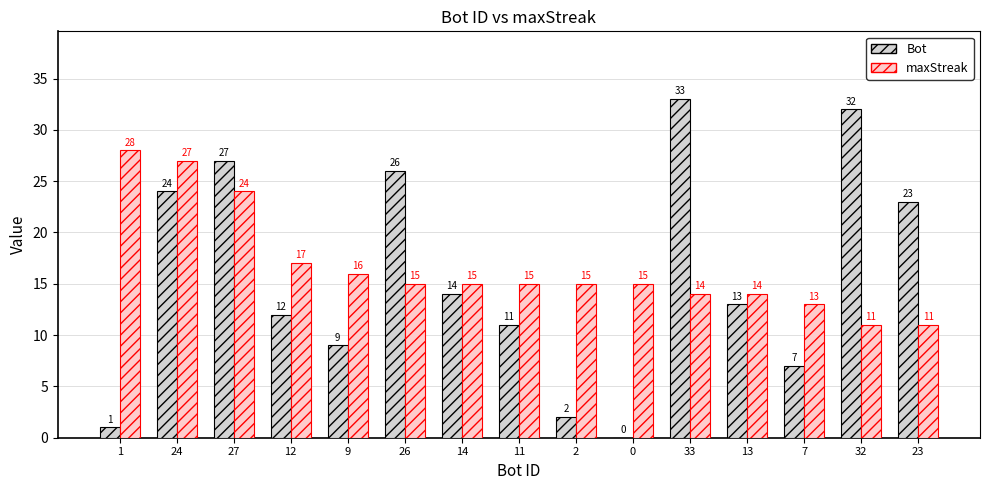

What is the maximum value shown in the chart?

33